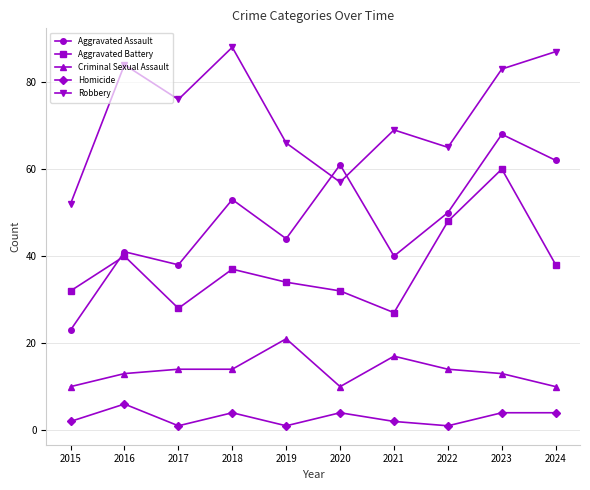

What is the lowest value of the Aggravated Battery series?

27